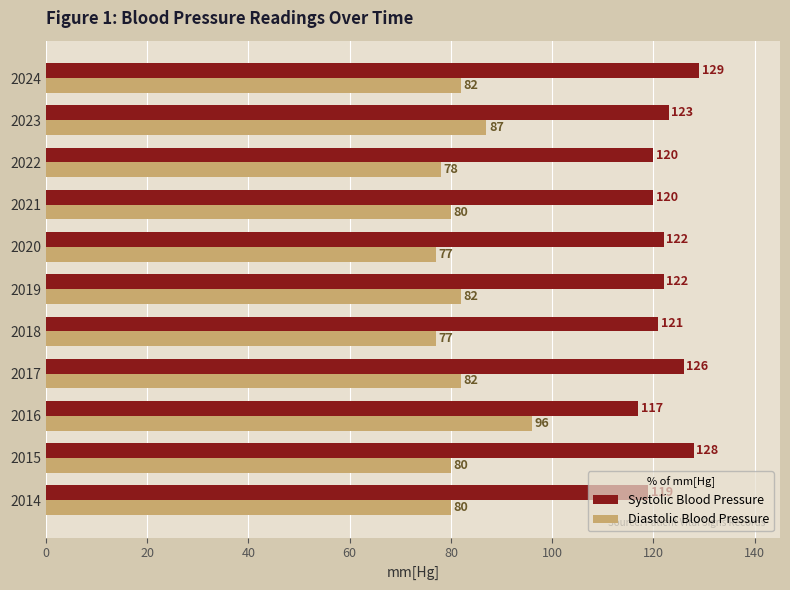

Which series changed the most between 2021 and 2023?

Diastolic Blood Pressure